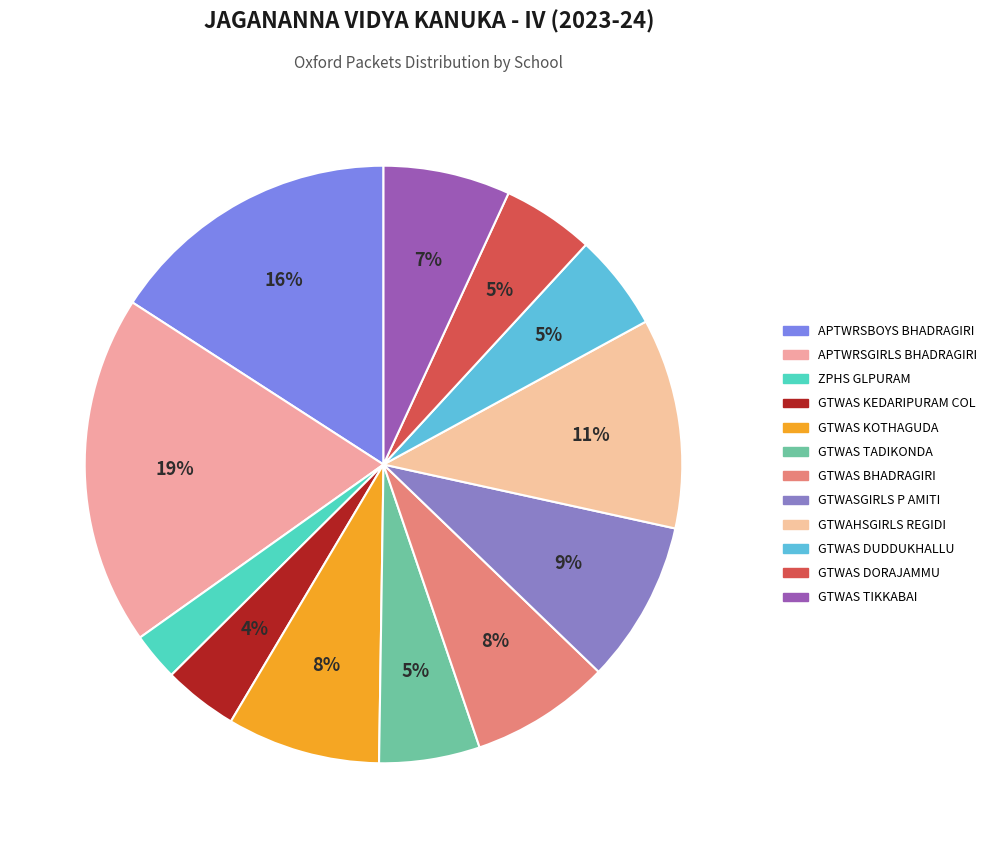

What is the change in value from ZPHS GLPURAM to GTWAHSGIRLS REGIDI?

+37